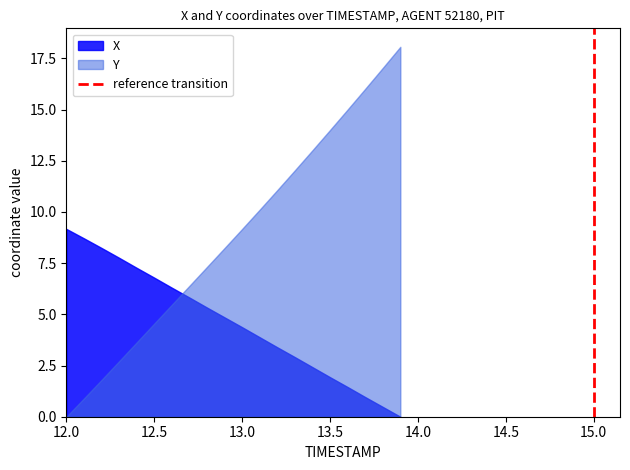

Does the chart have visible grid lines?

No